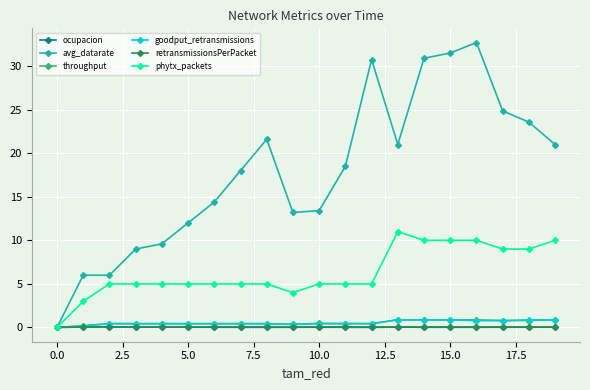

What is the maximum value for avg_datarate?

32.7